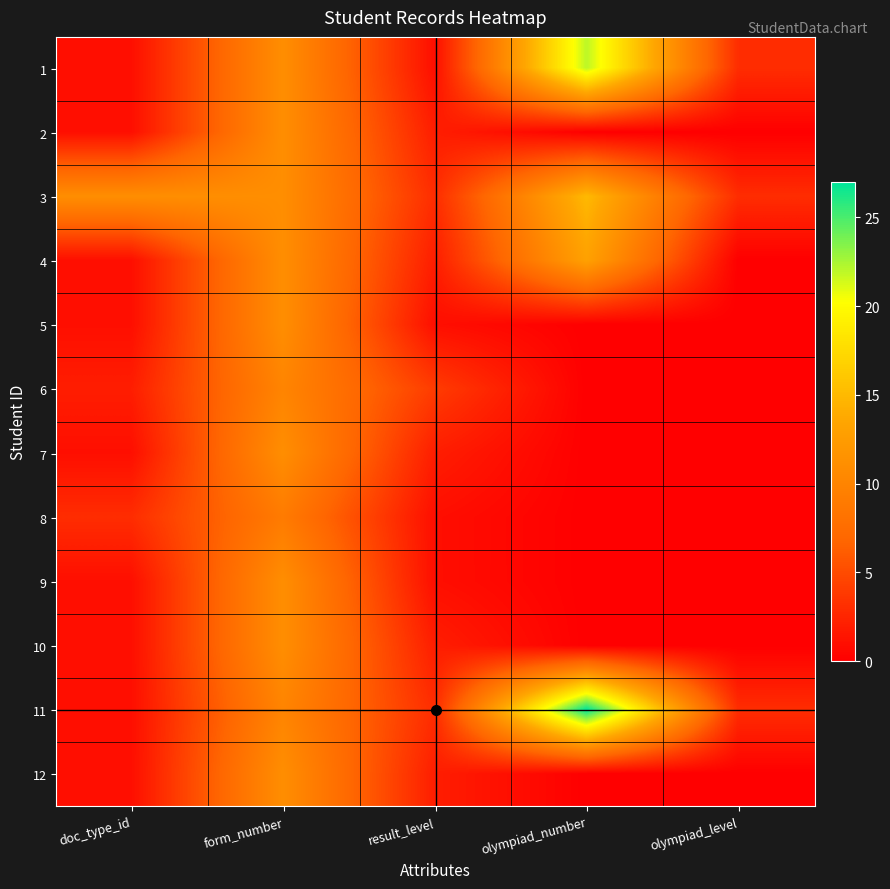

List the series in order of their peak value, highest first.

11, 1, 3, 4, 2, 5, 7, 9, 10, 12, 6, 8